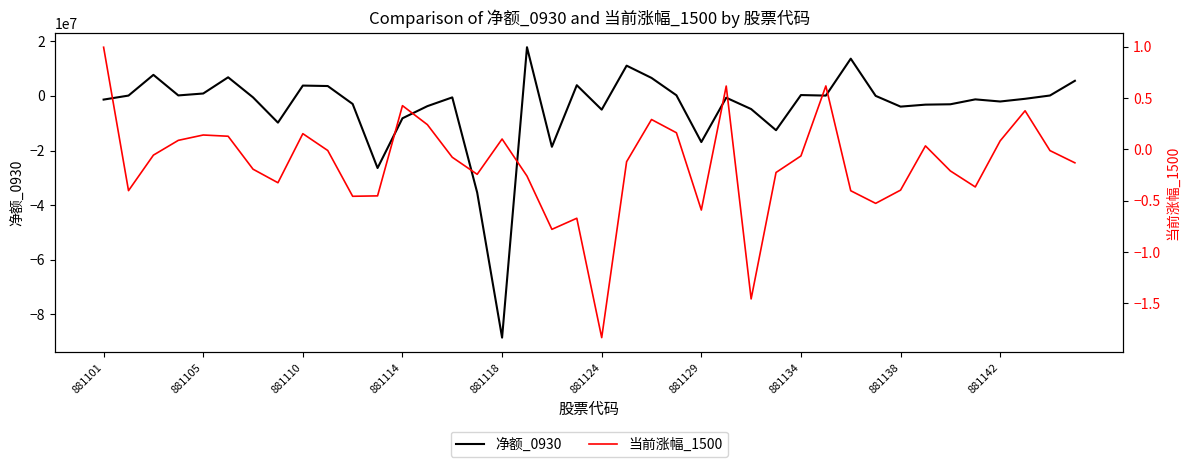

At how many categories does at least one series exceed 7538996?

4